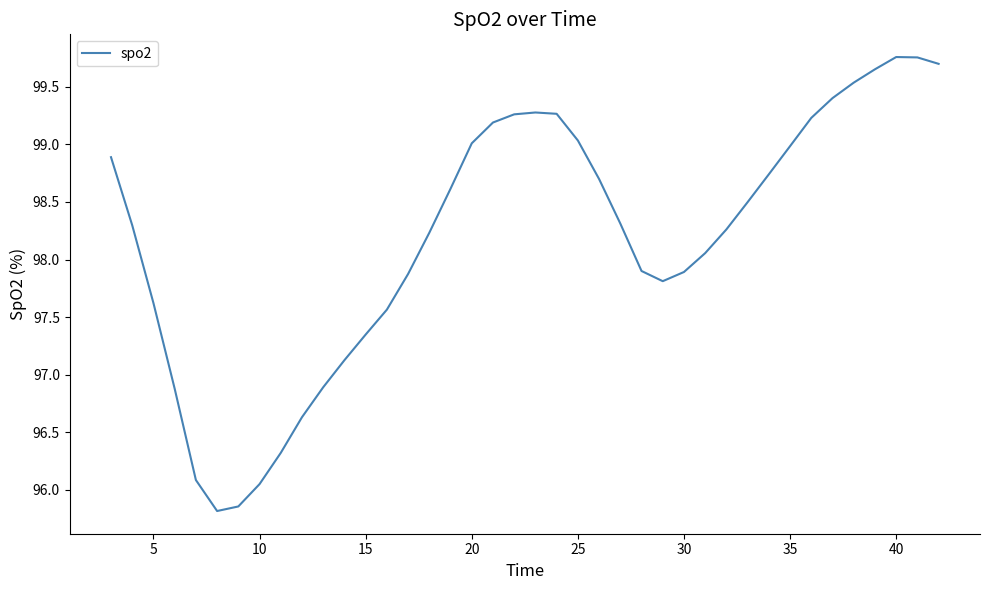

What is the difference between the maximum and minimum values?

3.9